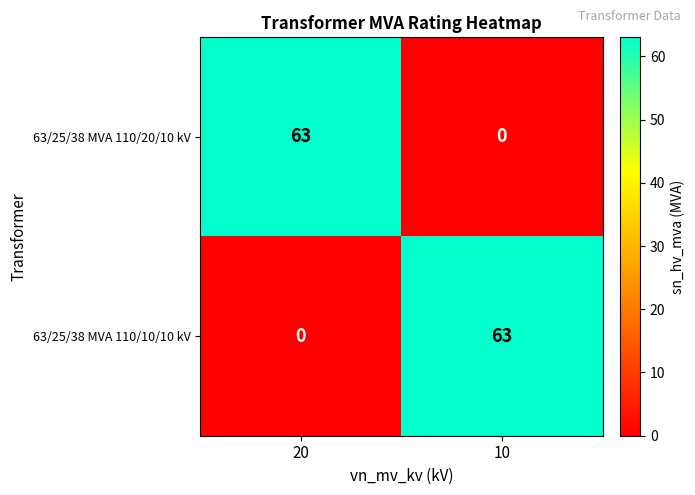

Count the number of categories in the chart.

2